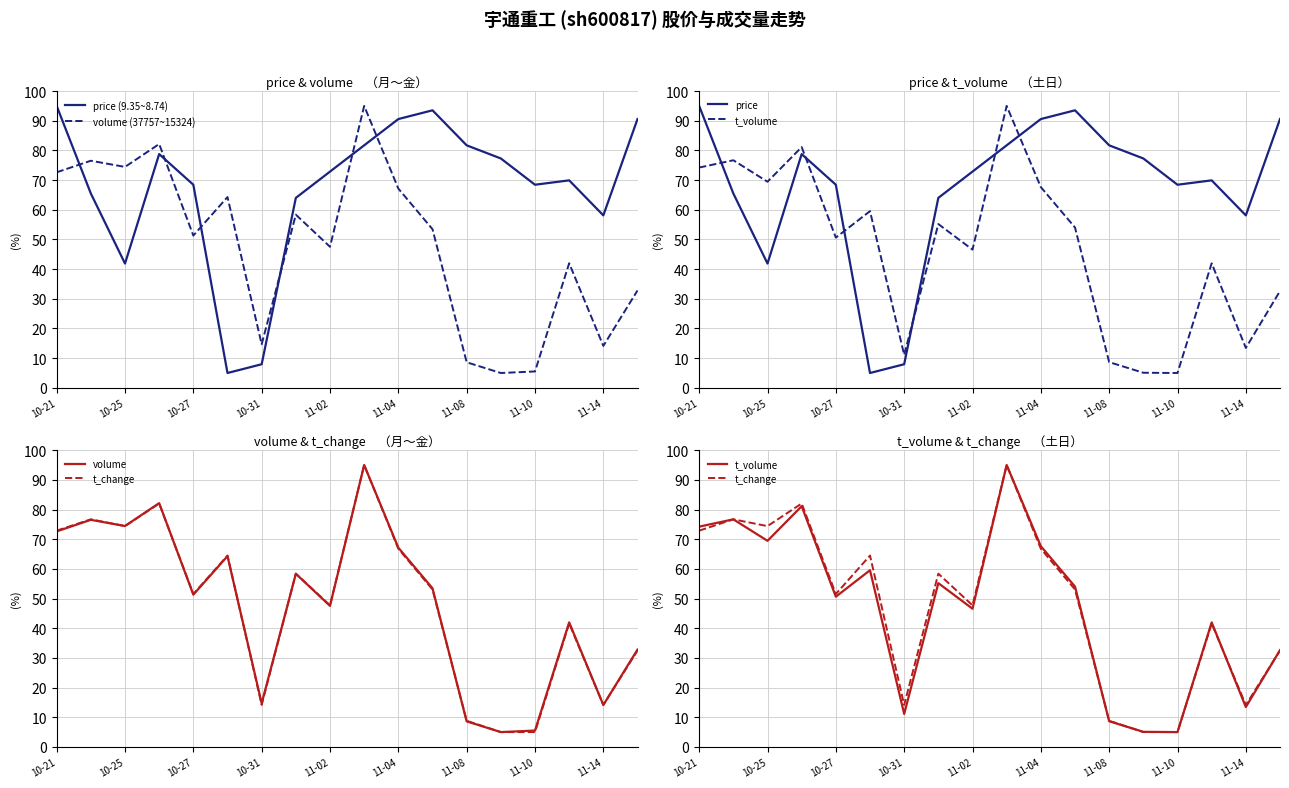

Which series has the largest range (max minus min)?

price (9.35~8.74)